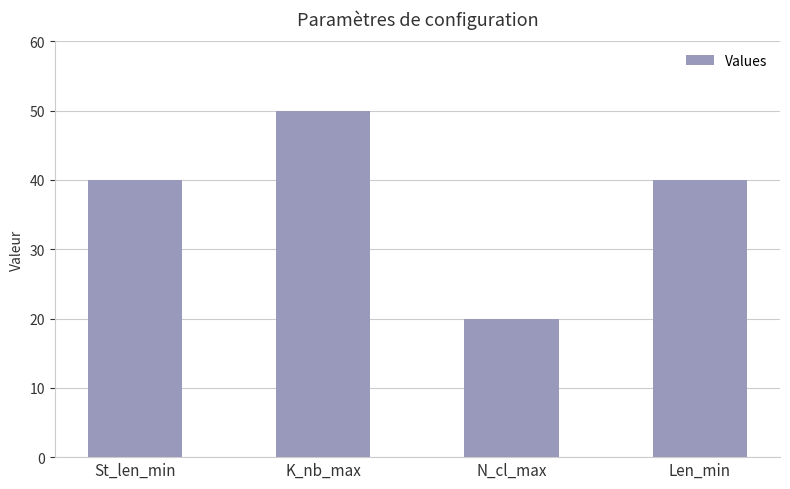

Reading left to right, what are all the values shown in this chart?

St_len_min=40	K_nb_max=50	N_cl_max=20	Len_min=40